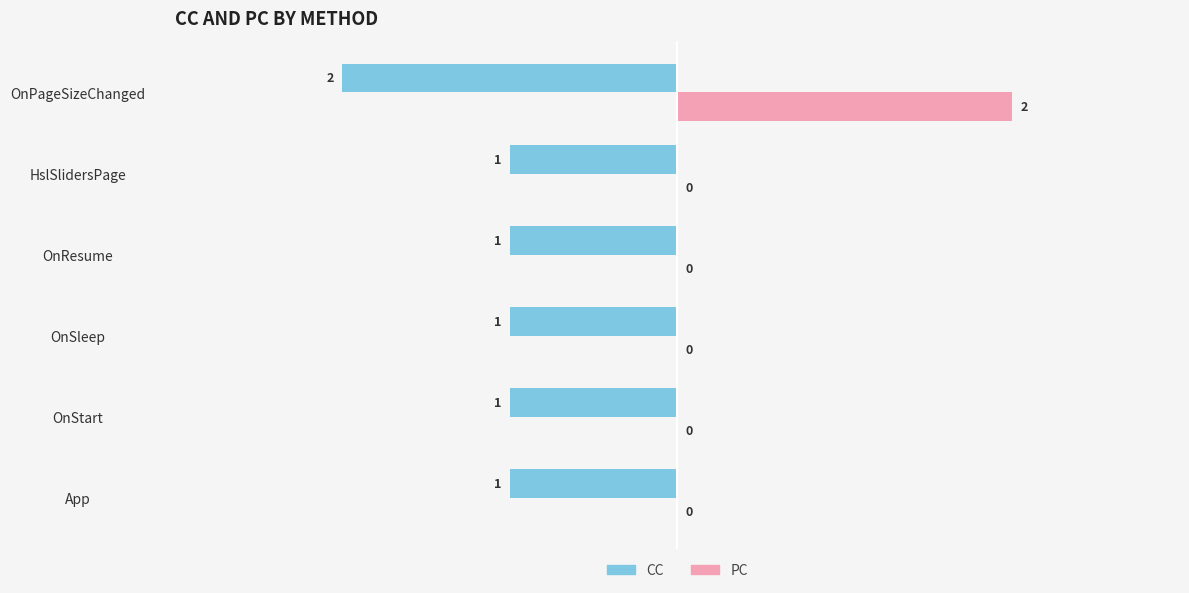

At which category is the sum across all series the highest?

OnPageSizeChanged